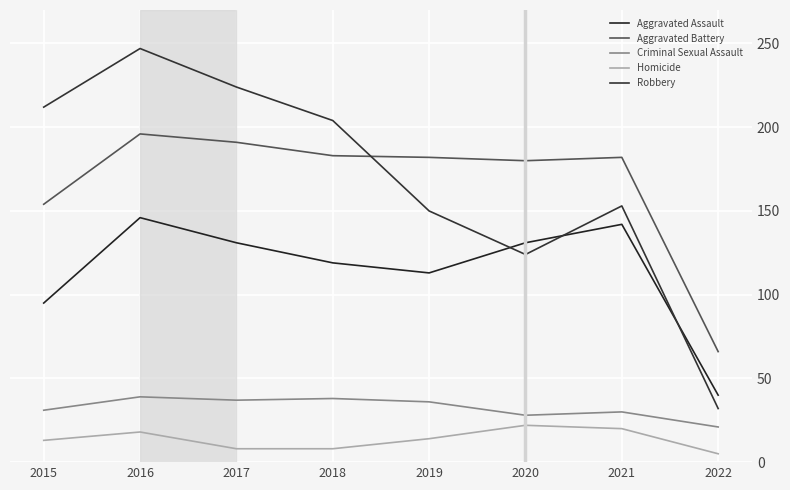

How many interior local valleys does the Aggravated Battery series have?

1